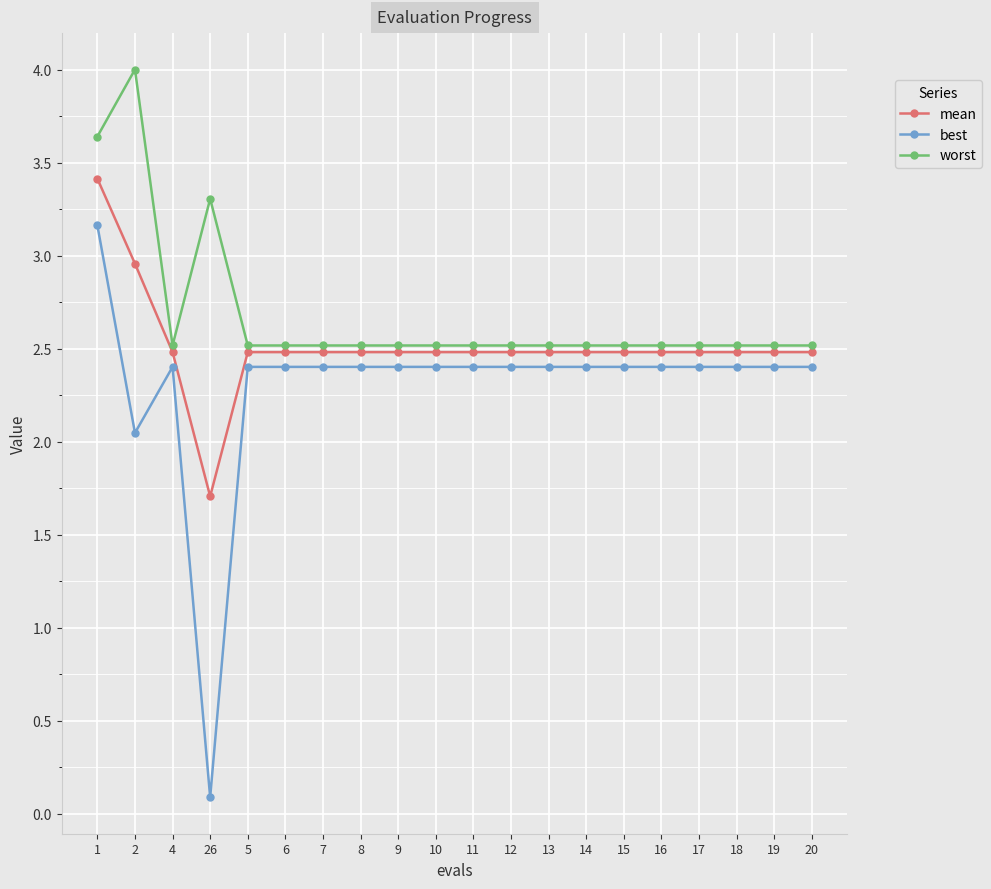

True or false: worst and best intersect in this chart.

False